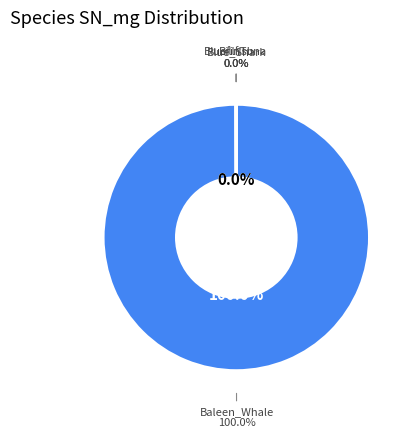

Does BluefinTuna represent more than half of the total?

No